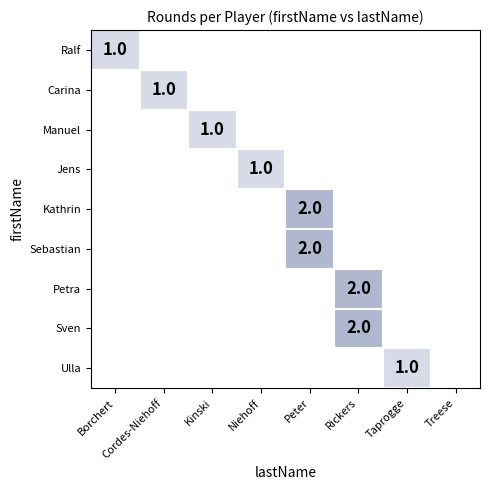

How many series are shown in this chart?

9